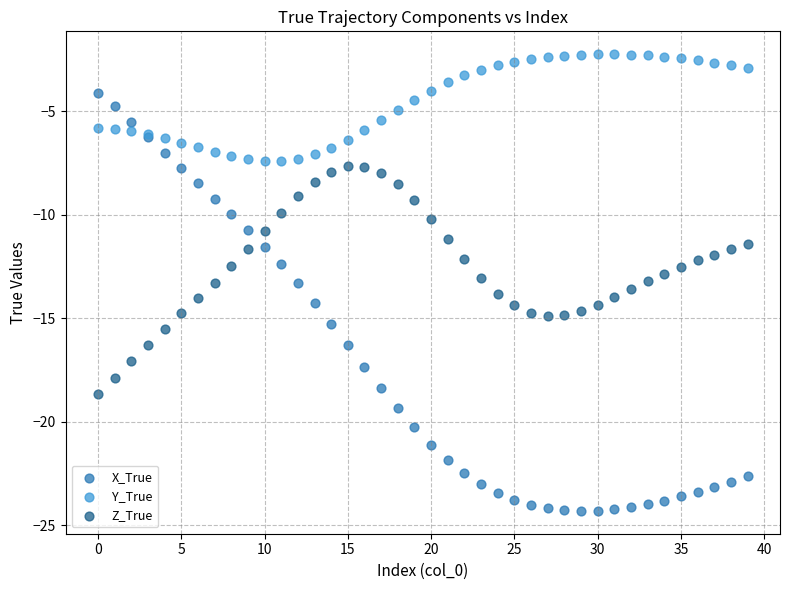

Which series has the widest spread of Y values?

X_True